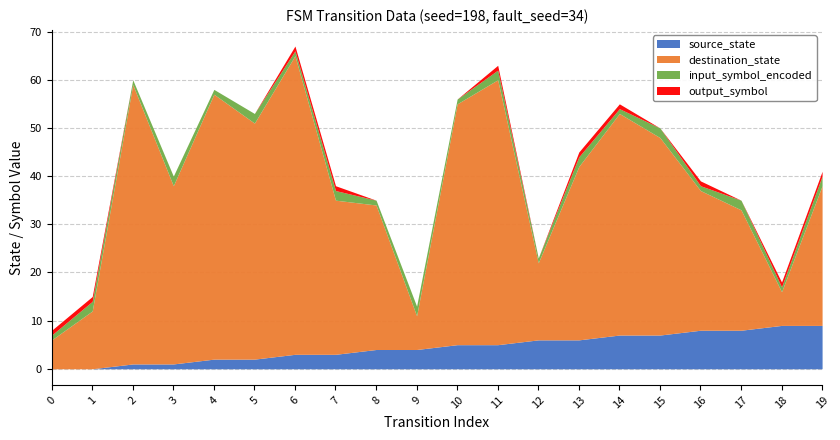

Rank the series at 15 from lowest to highest value.

output_symbol, input_symbol_encoded, source_state, destination_state